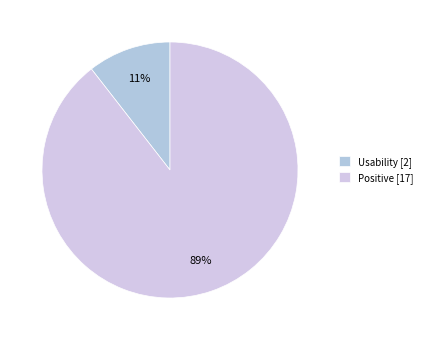

Rank the categories by value from highest to lowest.

Positive [17], Usability [2]